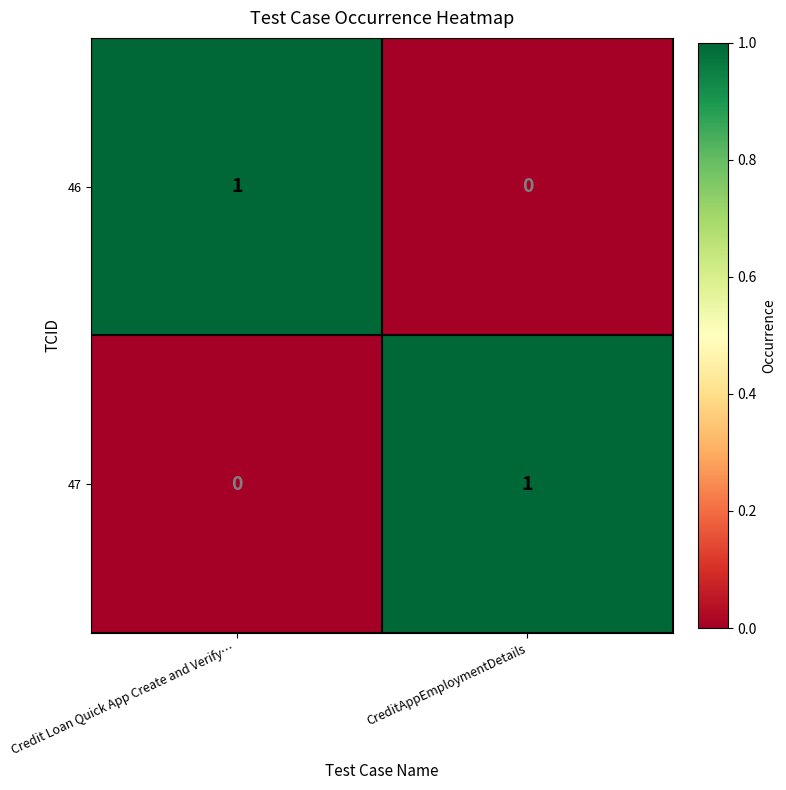

At how many categories does at least one series exceed 0?

2